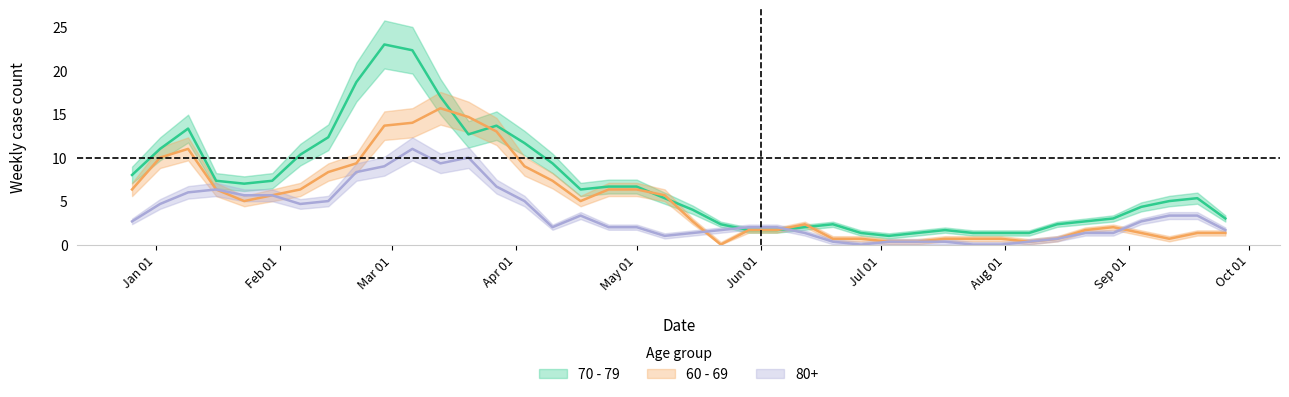

Which has a higher value, 2023-06-12 or 2023-04-17?

2023-04-17